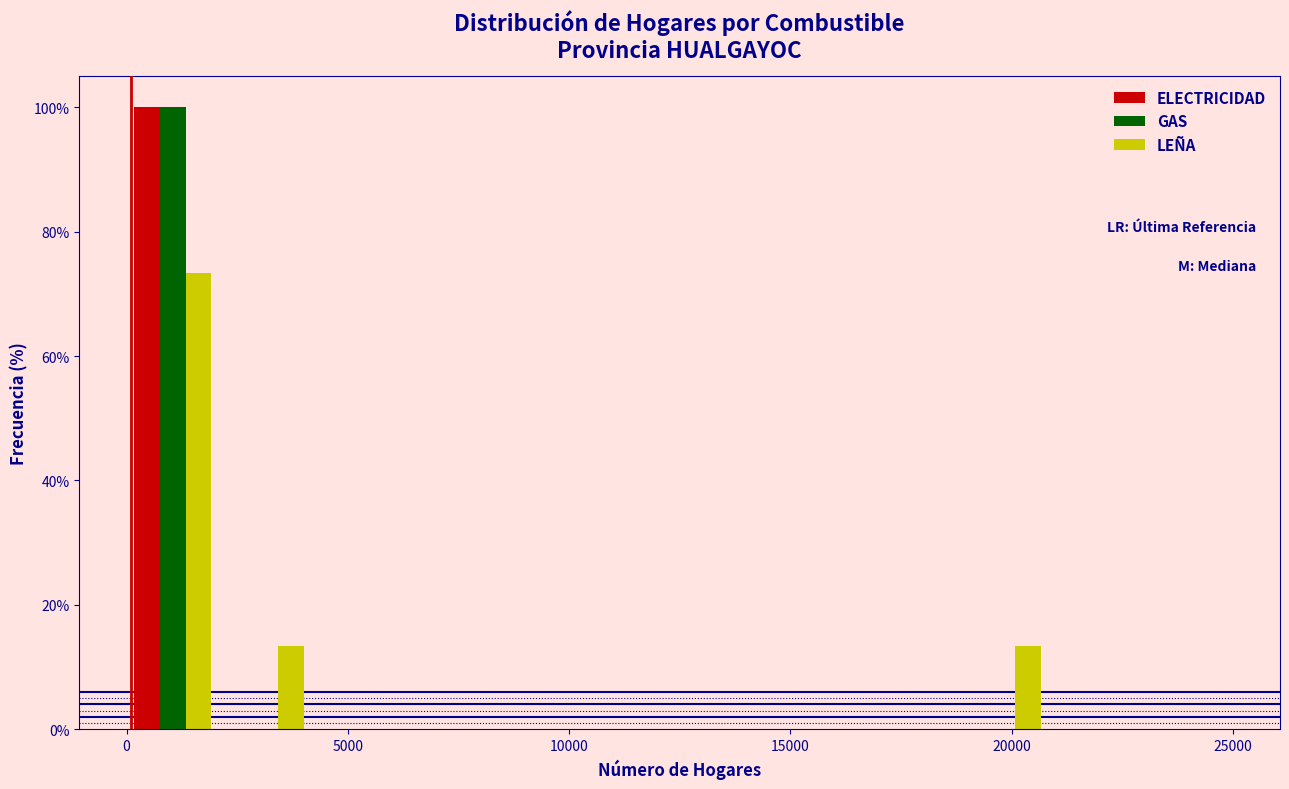

Reading left to right, transcribe this chart: for each range on the x-axis, give the height of each series' bar. Neither the bar edges nor the heights are printed on the chart, so give them approximately, as read against the axes.

0 to 2000: ELECTRICIDAD=100	GAS=100	LEÑA=74
2000 to 4000: ELECTRICIDAD=0	GAS=0	LEÑA=14
4000 to 6500: ELECTRICIDAD=0	GAS=0	LEÑA=0
6500 to 8500: ELECTRICIDAD=0	GAS=0	LEÑA=0
8500 to 10500: ELECTRICIDAD=0	GAS=0	LEÑA=0
10500 to 12500: ELECTRICIDAD=0	GAS=0	LEÑA=0
12500 to 14500: ELECTRICIDAD=0	GAS=0	LEÑA=0
14500 to 16500: ELECTRICIDAD=0	GAS=0	LEÑA=0
16500 to 19000: ELECTRICIDAD=0	GAS=0	LEÑA=0
19000 to 21000: ELECTRICIDAD=0	GAS=0	LEÑA=14
21000 to 23000: ELECTRICIDAD=0	GAS=0	LEÑA=0
23000 to 25000: ELECTRICIDAD=0	GAS=0	LEÑA=0